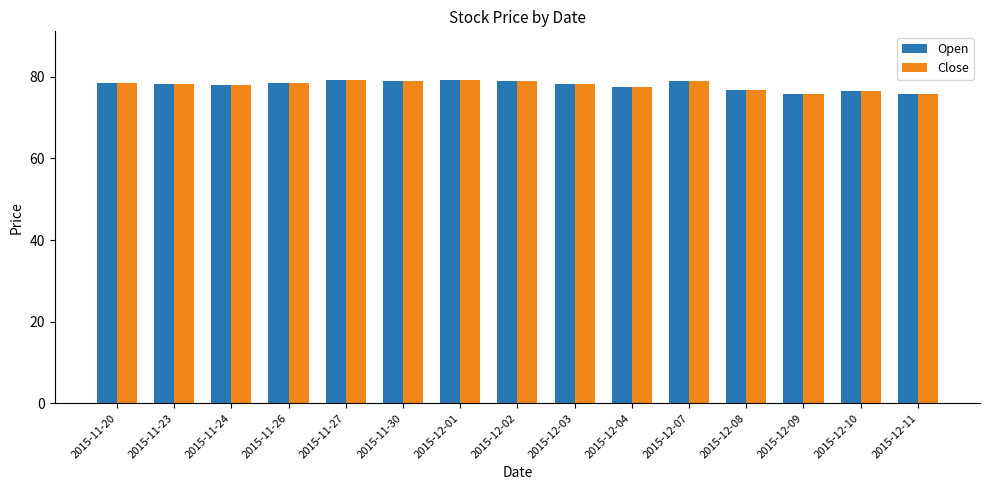

What is the maximum value shown in the chart?

79.3